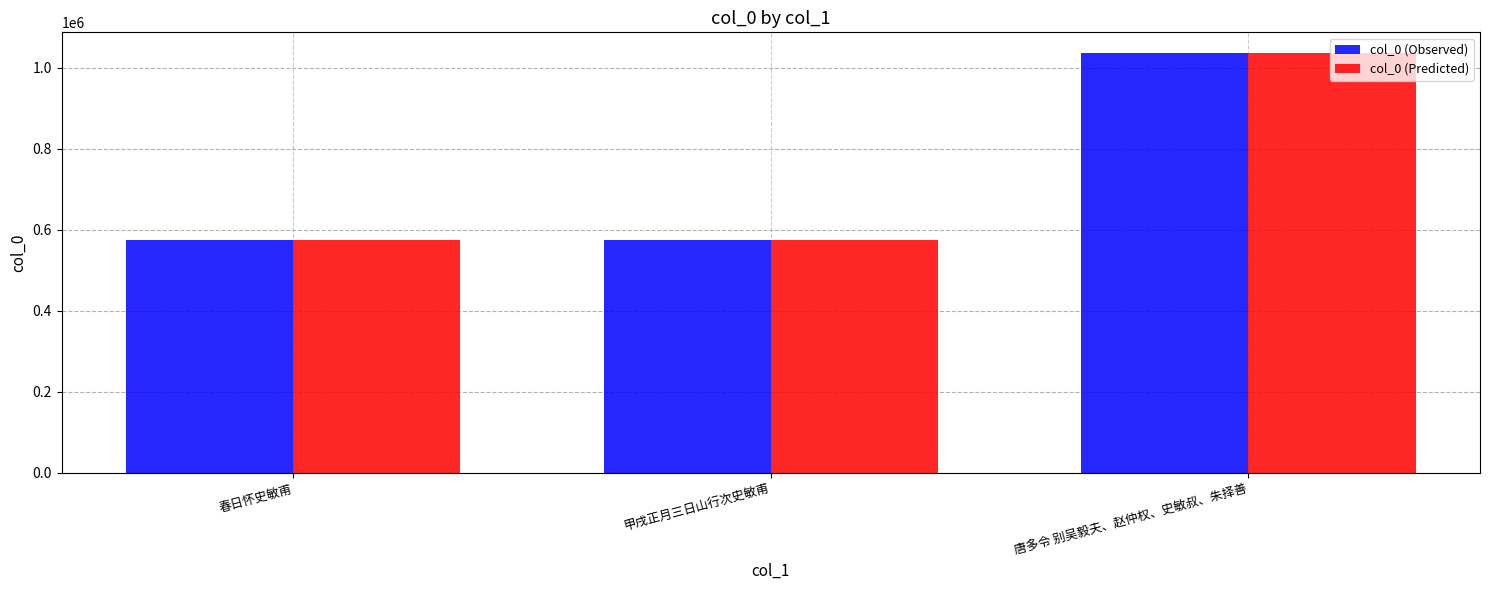

At which category is the sum across all series the highest?

唐多令 别吴毅夫、赵仲权、史敏叔、朱择善